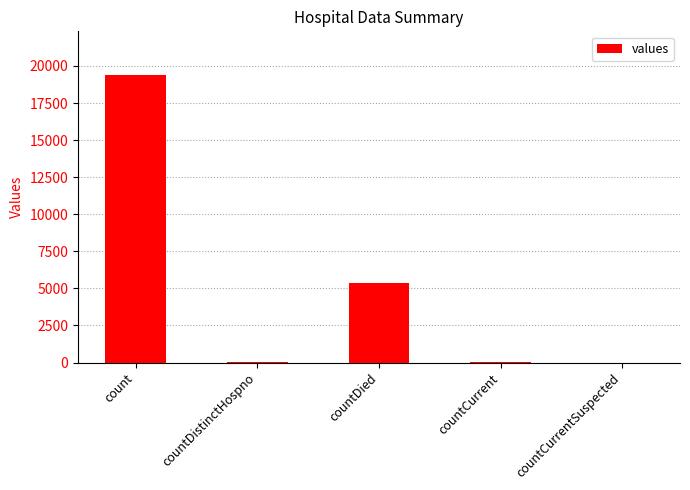

How many data points does each series have?

5